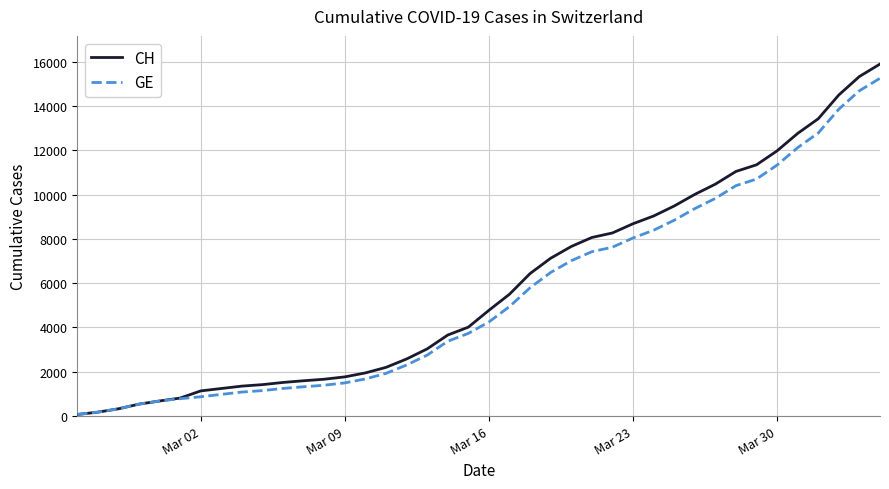

At how many categories does at least one series exceed 10191?

9